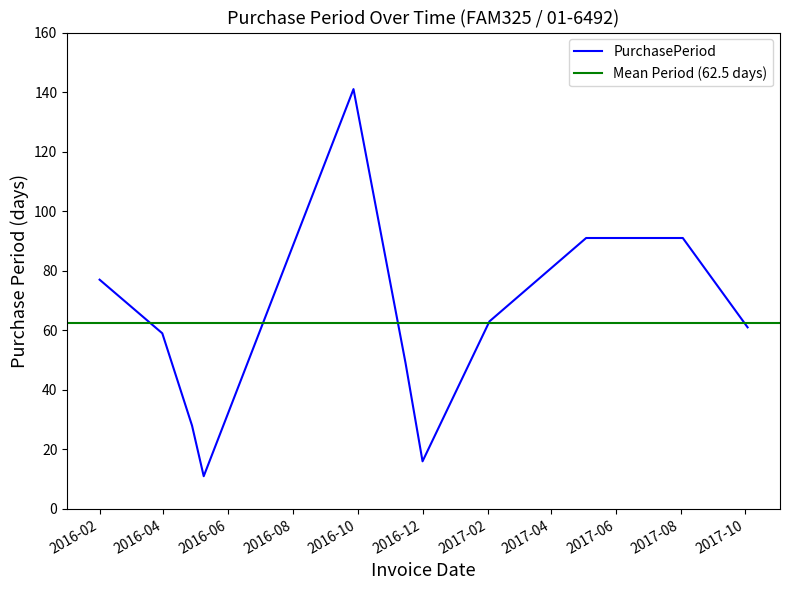

What is the average value?

62